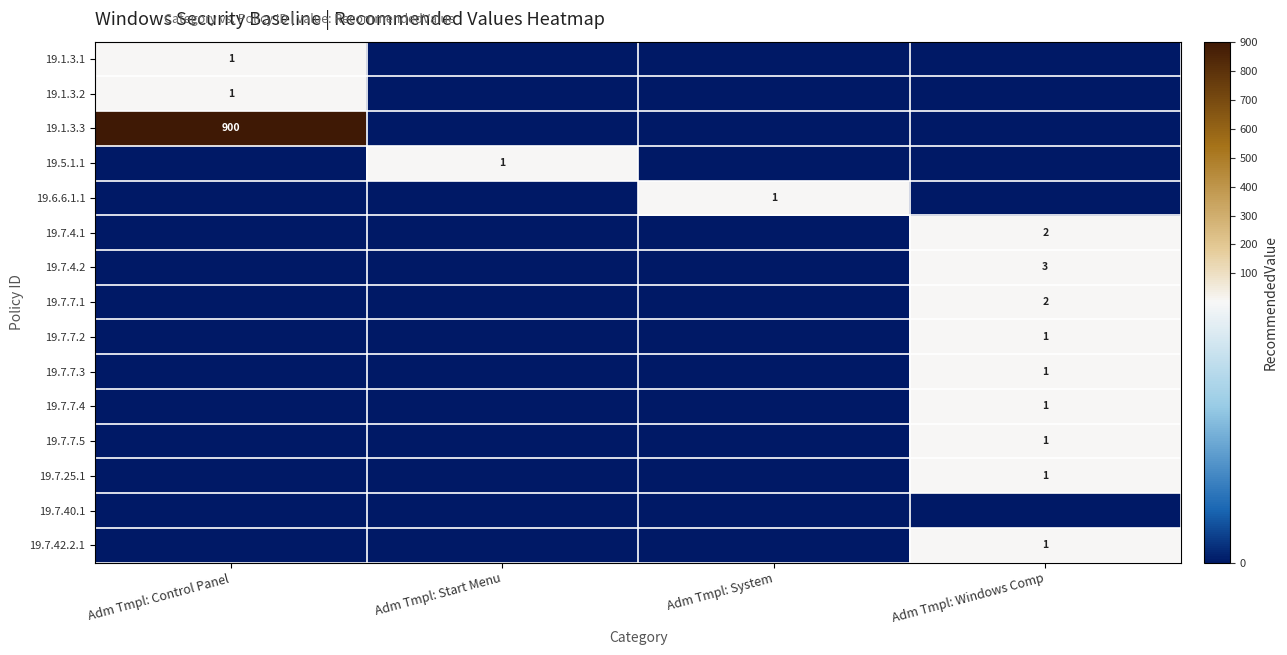

The value of 19.1.3.3 at Adm Tmpl: Control Panel is 900. True or false?

True